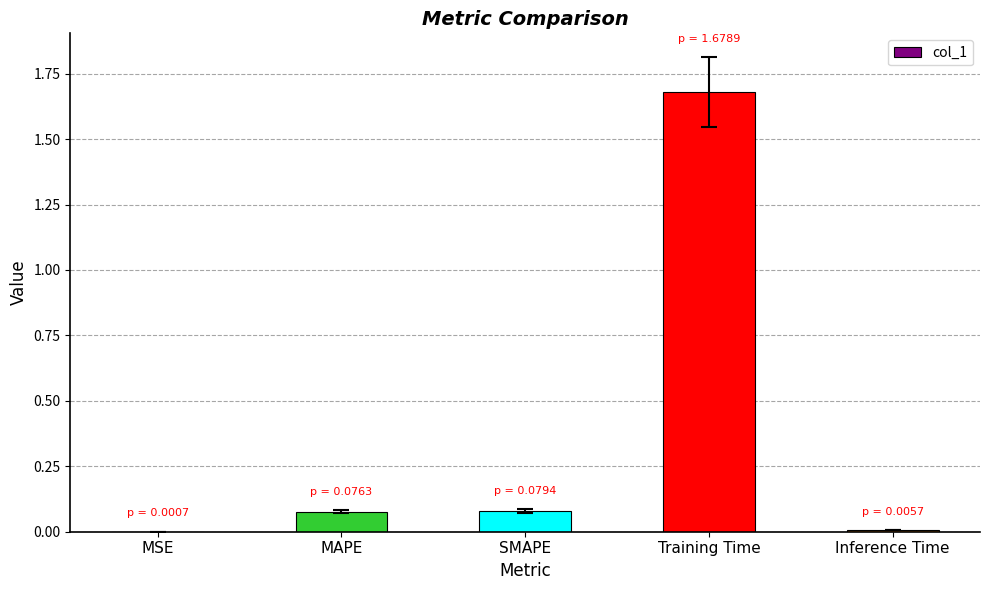

What is the change in value from MSE to Training Time?

+1.7